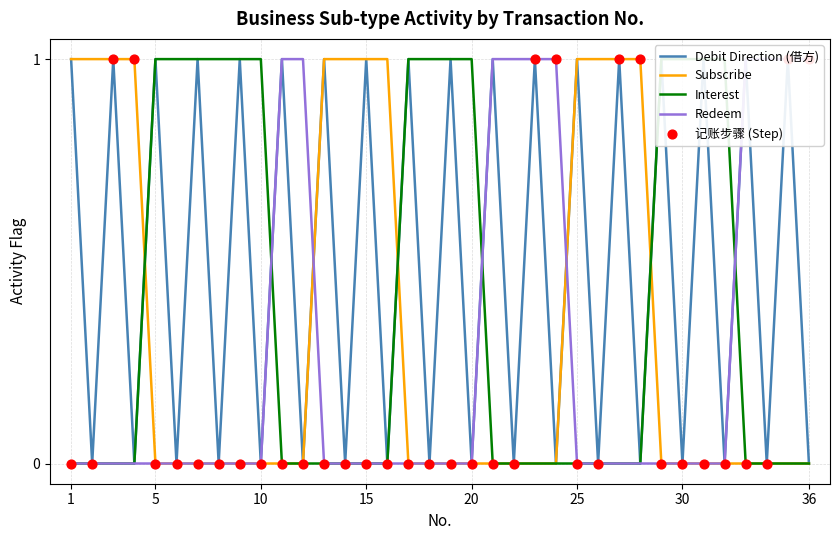

What are all the series names shown in the legend?

Debit Direction (借方), Subscribe, Interest, Redeem, 记账步骤 (Step)